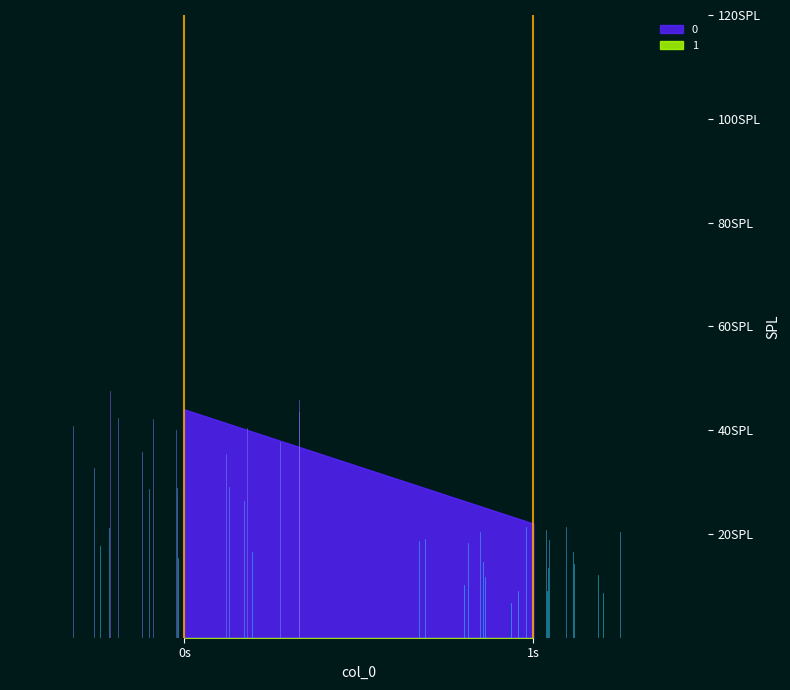

At how many categories does at least one series exceed 32?

1